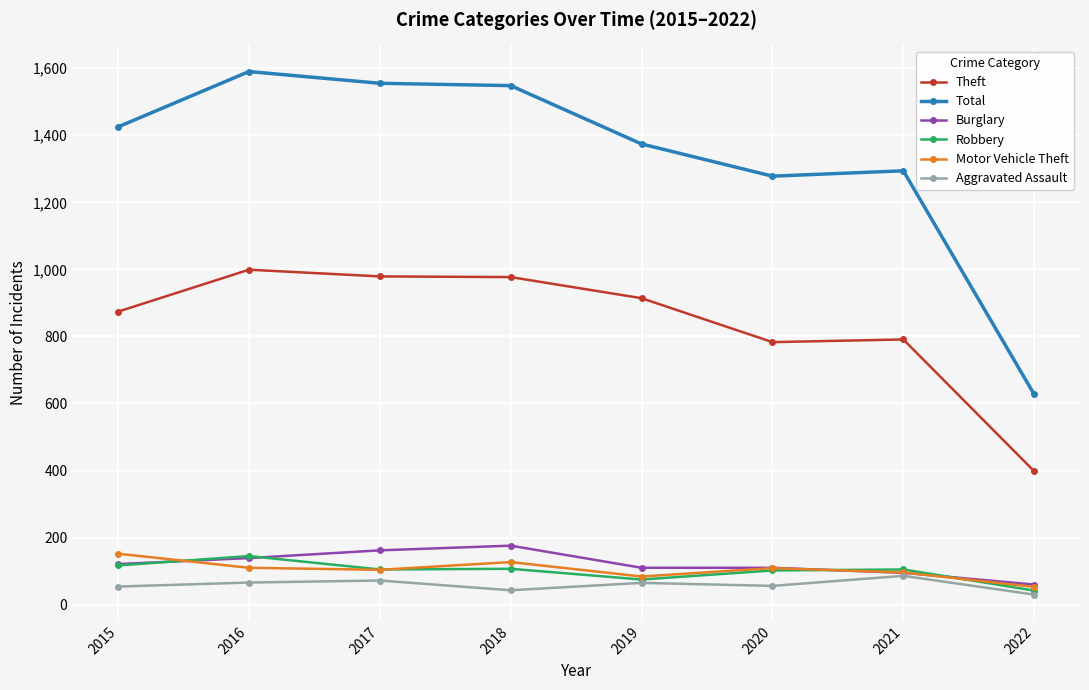

What is the value of the Total point at the 3rd from the left?

1555